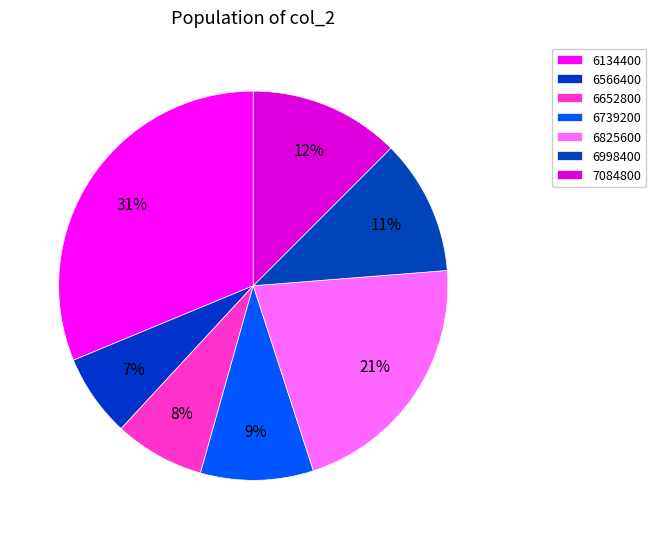

What percentage do 6825600 and 6652800 together represent?

28.7%